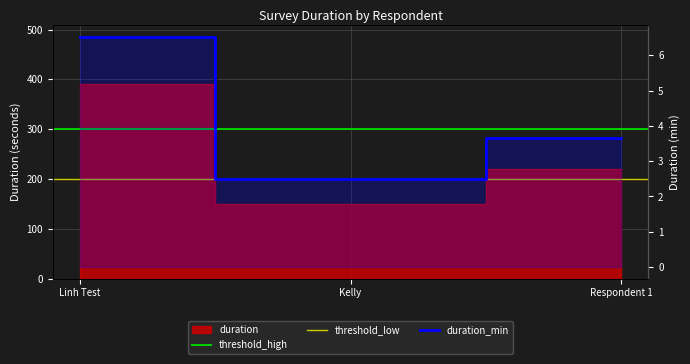

The value of duration_min at Respondent 1 is 3.7. True or false?

True